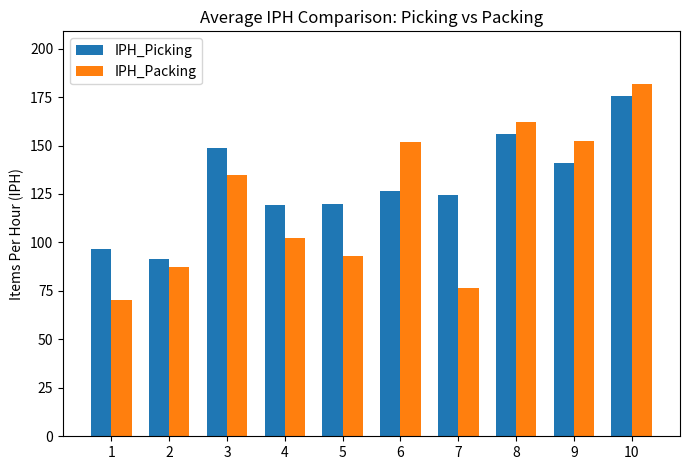

At which category does the chart reach its minimum across all series?

1